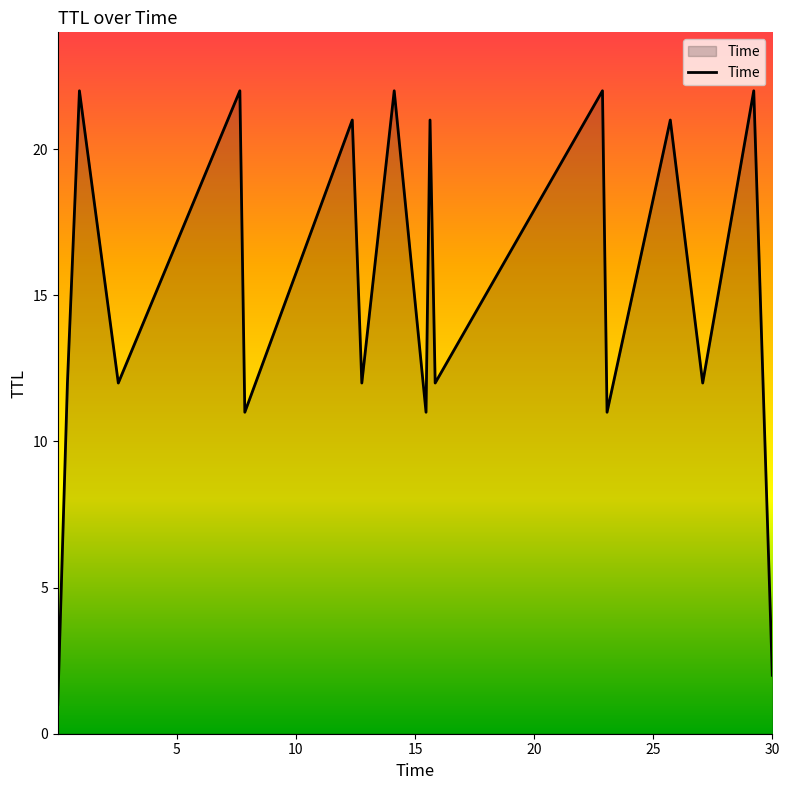

Reading right to left, list all the values displayed in this chart.

2	22	12	21	11	22	12	21	11	22	12	21	11	22	12	22	12	1